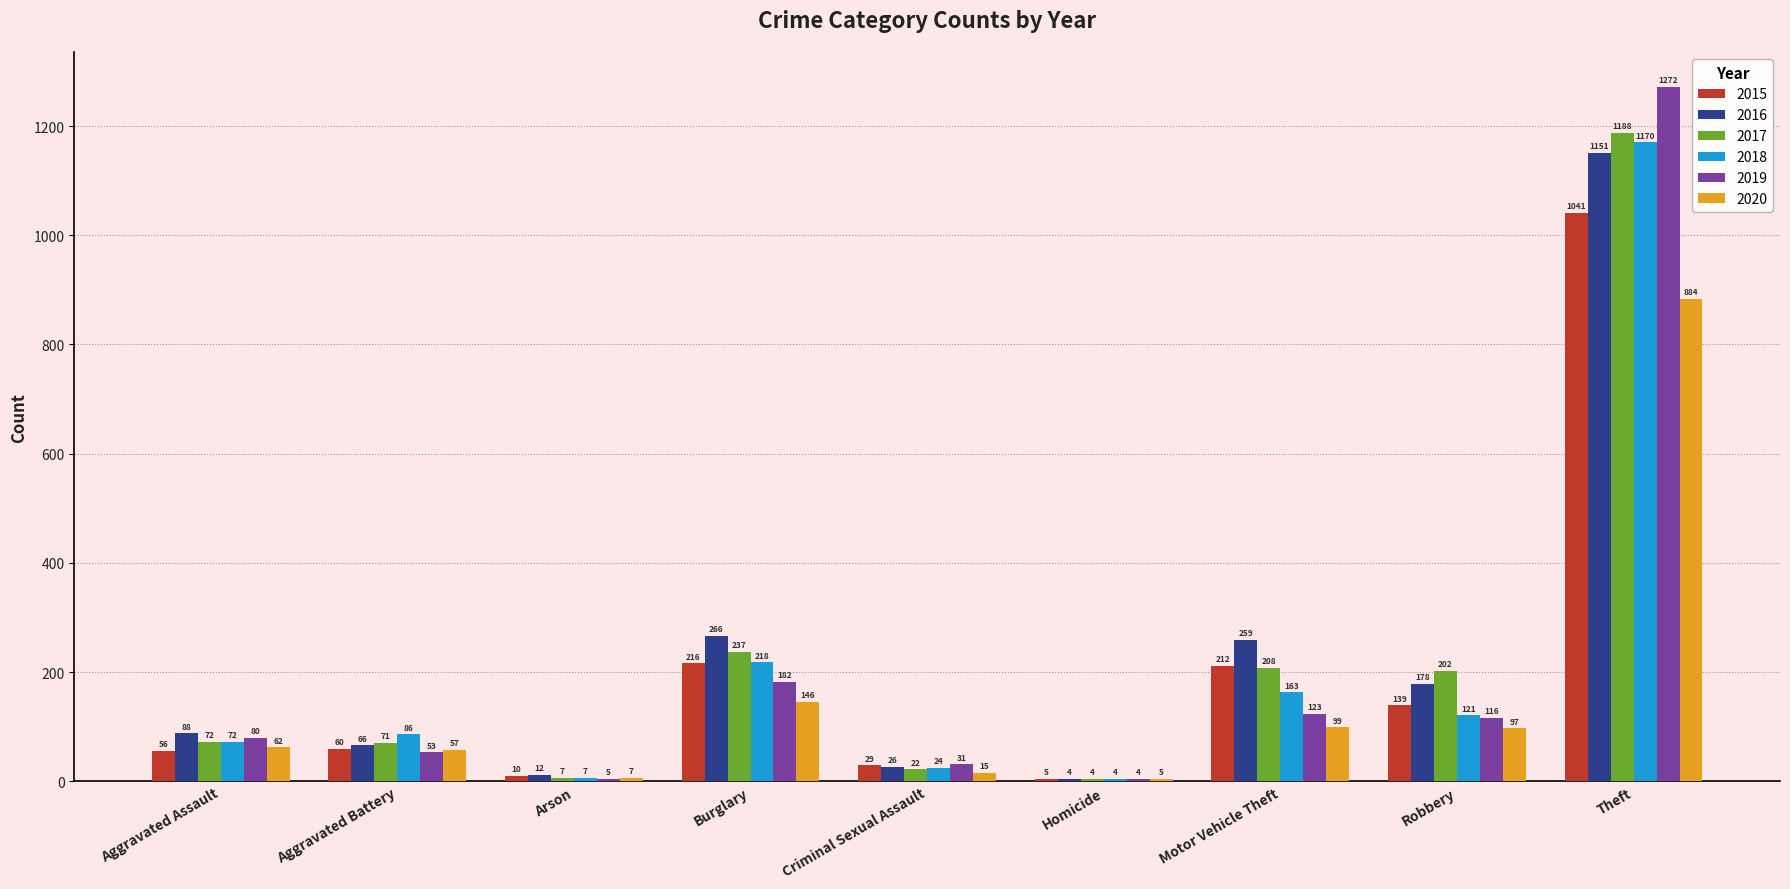

What is the sum of all 2016 values?

2050